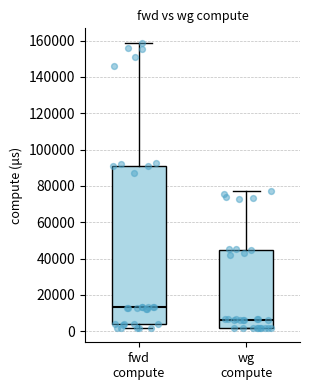

Where does the upper whisker of the box for wg compute end on the y-axis? The values are not printed on the chart, so give them approximately, as read against the axis.

78000